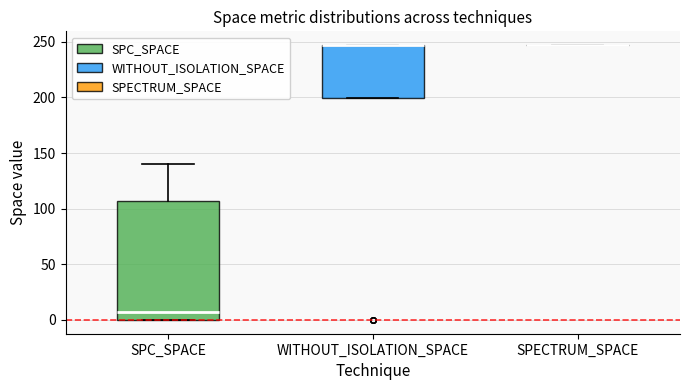

Comparing the boxes themselves (not the whiskers), which one is the tallest?

SPC_SPACE